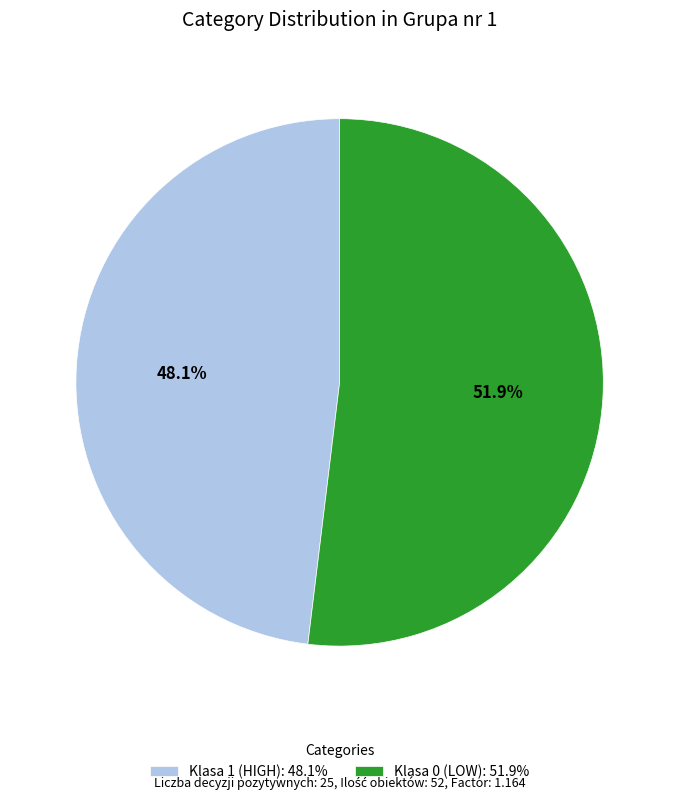

Which category accounts for the majority?

Klasa 0 (LOW)